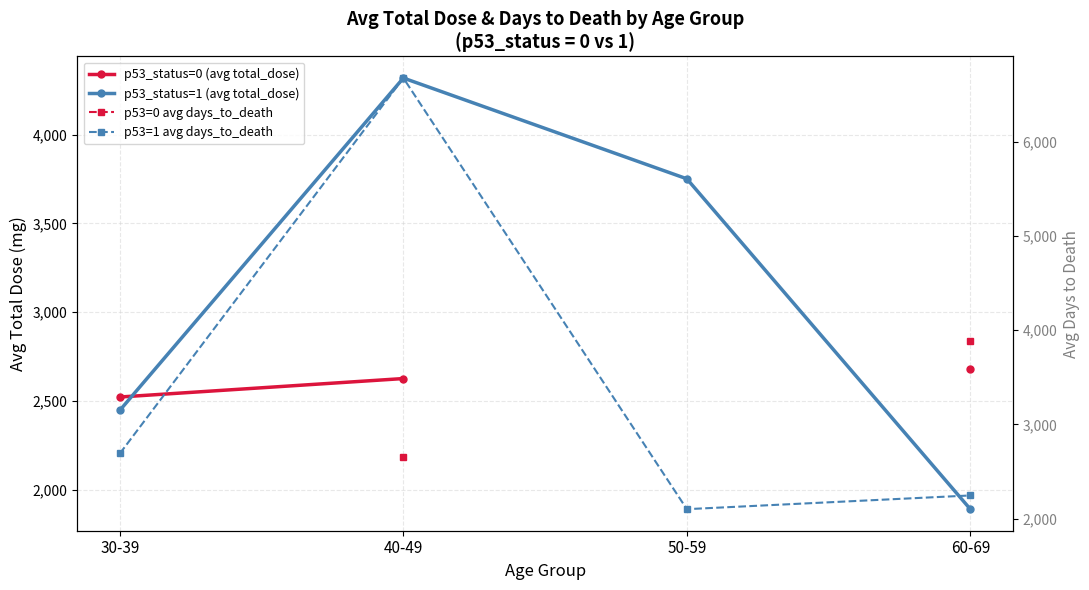

How many lines are shown in the chart?

4